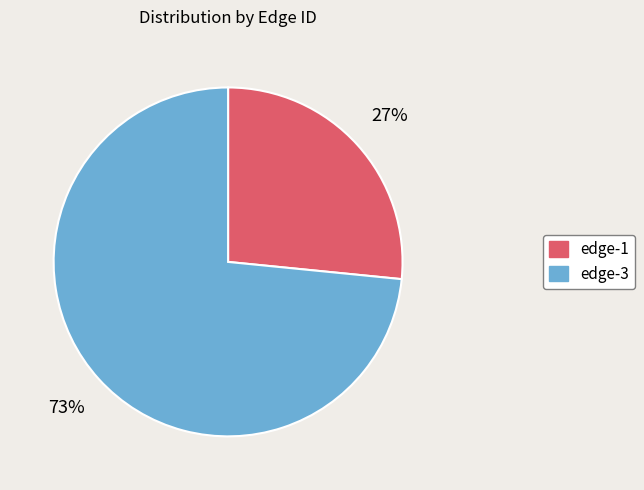

How many slices are in this pie chart?

2